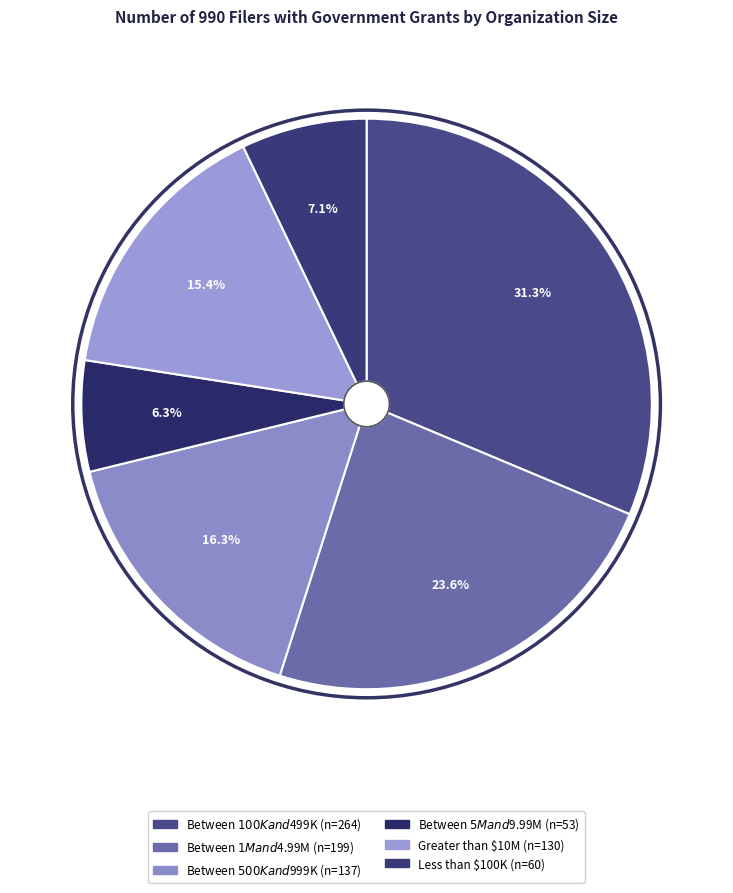

To the nearest percent, what percentage of the pie is Greater than $10M?

15%